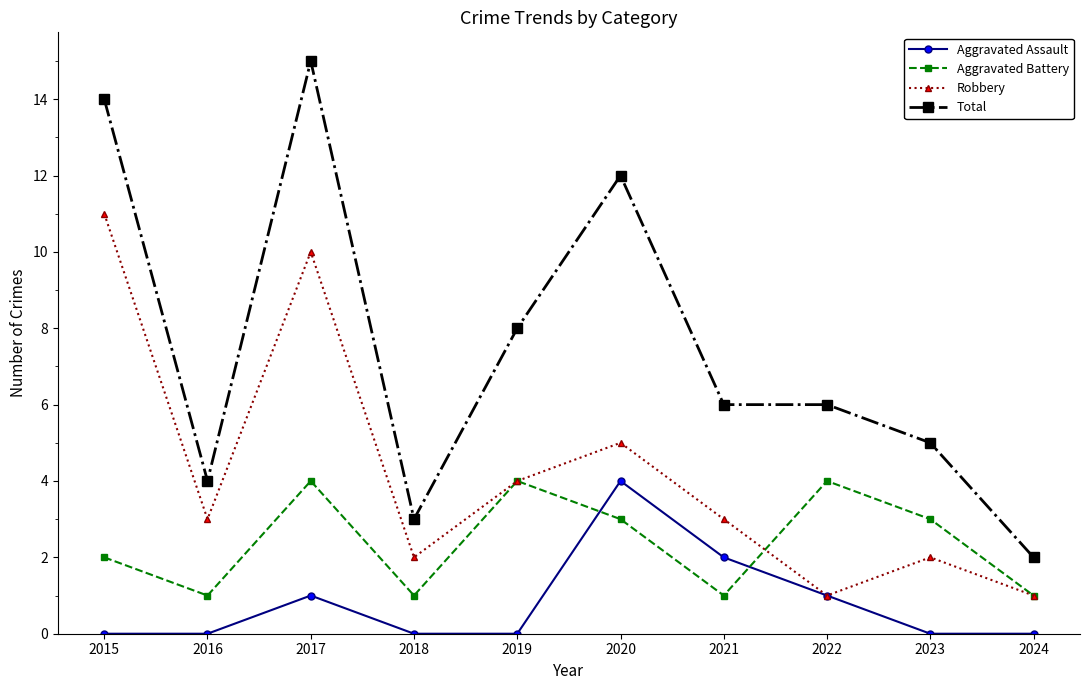

In Aggravated Assault, how many points are higher than both neighbors (excluding endpoints)?

2